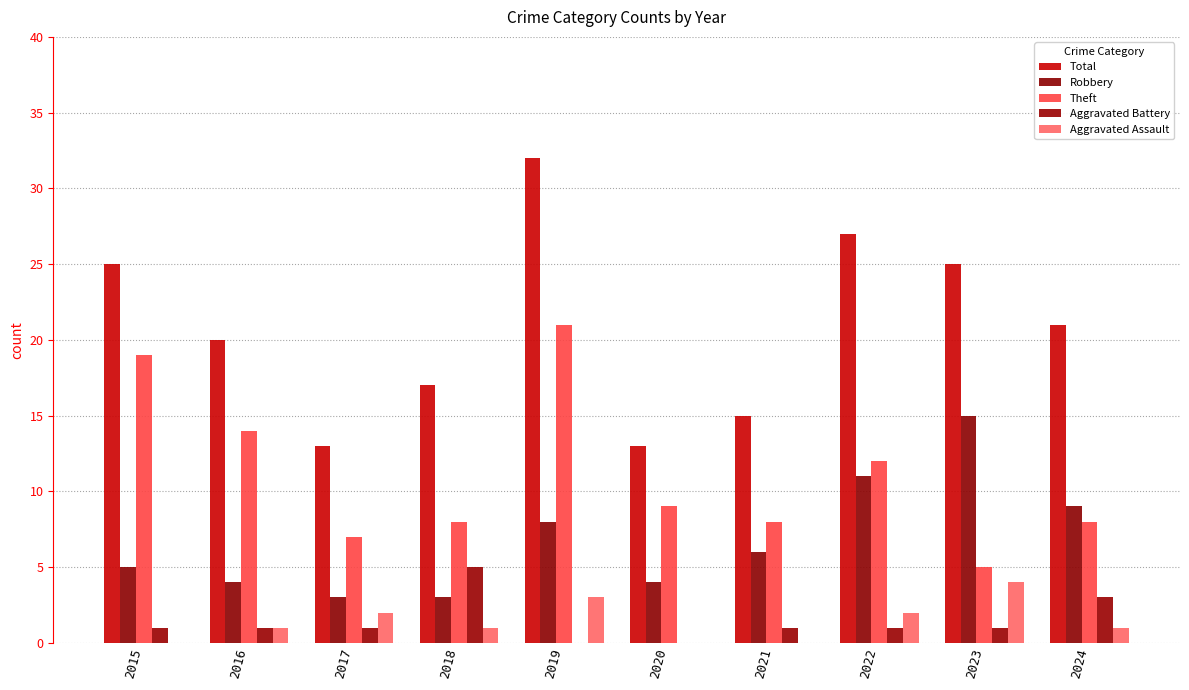

What is the difference between the highest and lowest values at 2015?

25